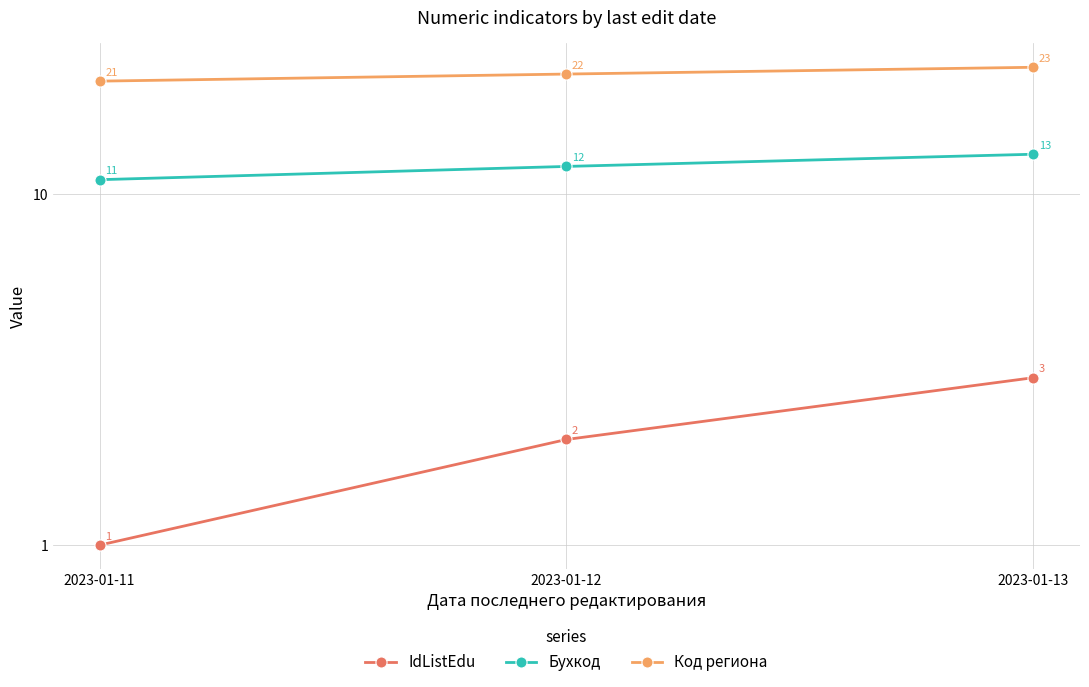

At 2023-01-12, list the series in order from smallest to largest.

IdListEdu, Бухкод, Код региона